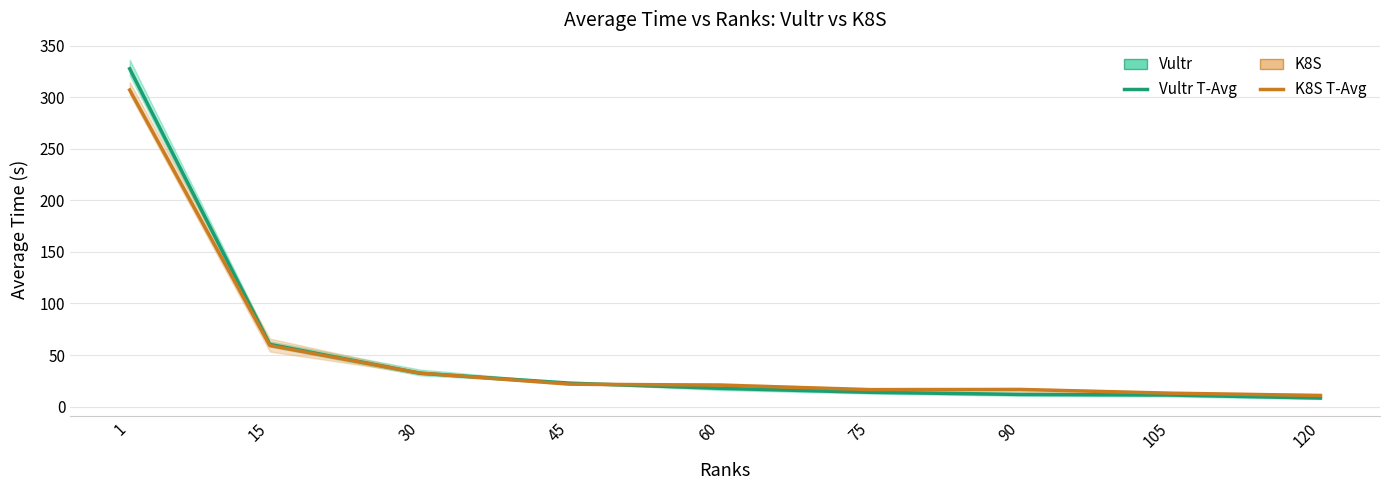

What is the total value across all series at 75?

30.3